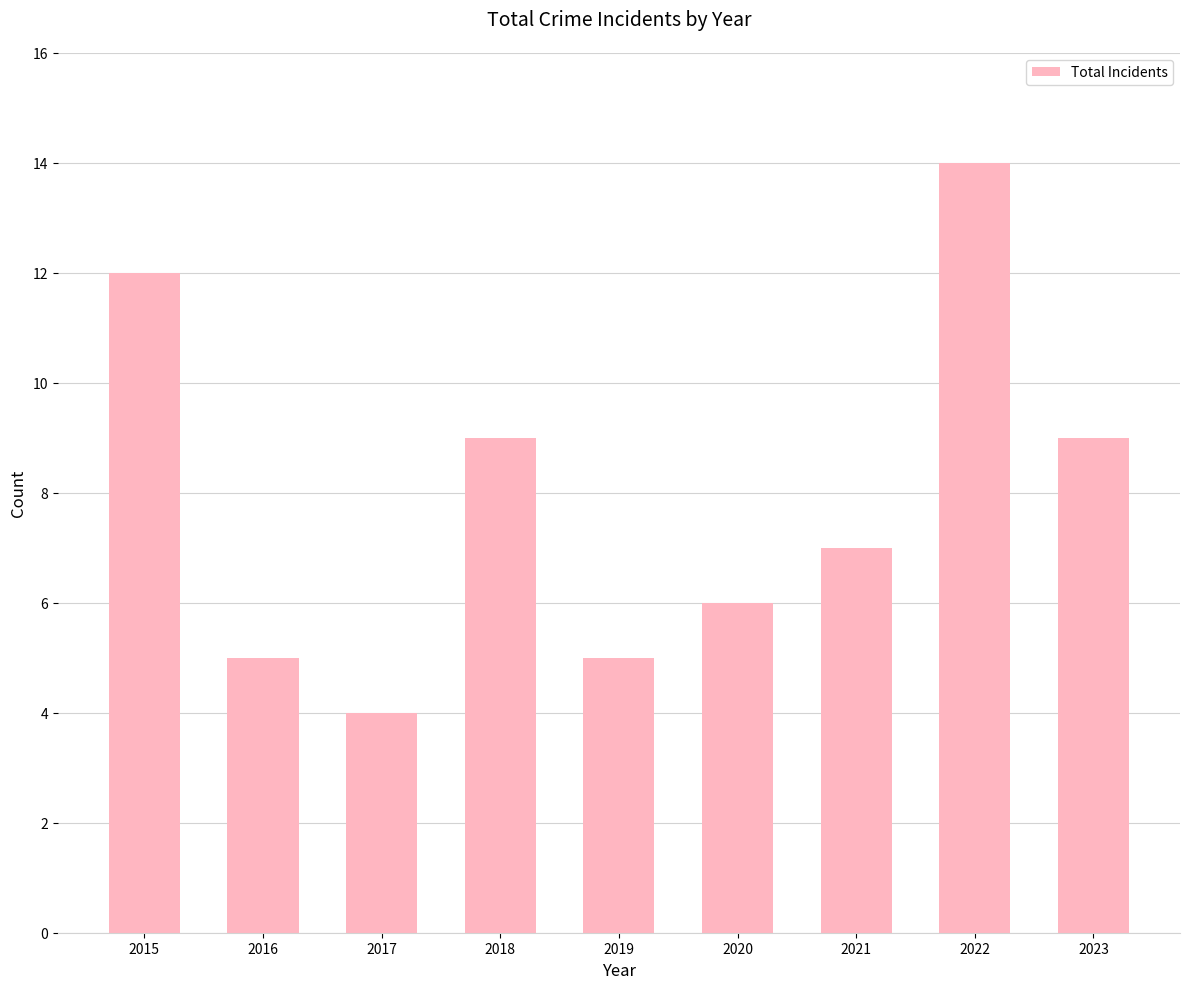

Reading right to left, extract all data points from this chart.

9	14	7	6	5	9	4	5	12